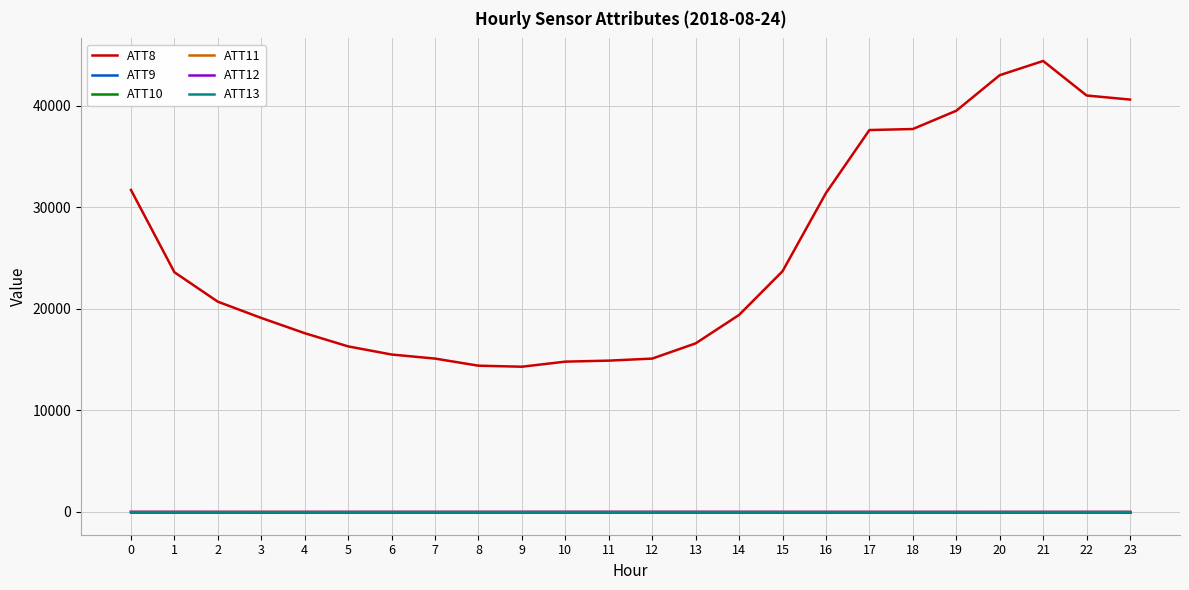

Is this an area chart (filled region under the line)?

No